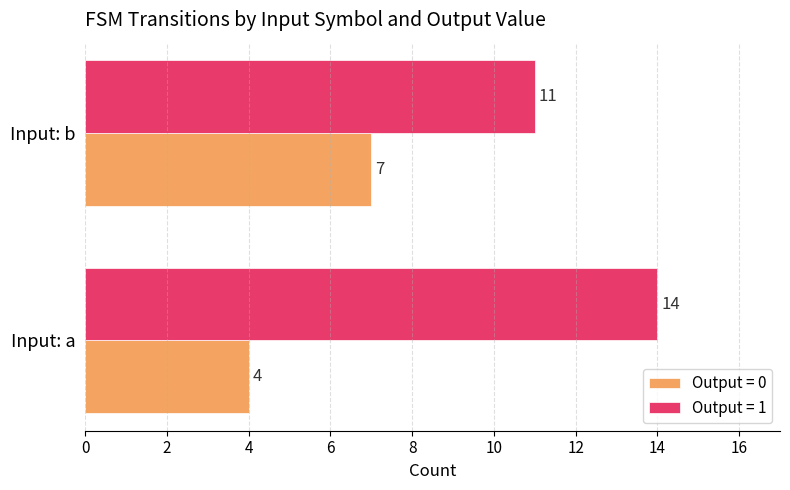

Rank the series by their average value, from highest to lowest.

Output = 1, Output = 0